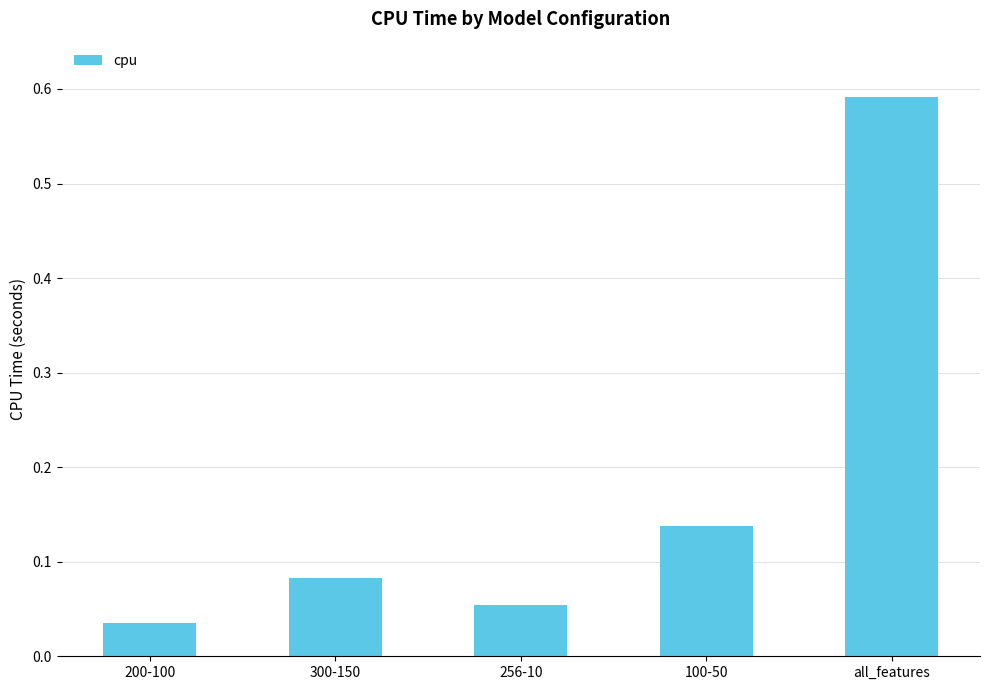

Rank the categories by value from lowest to highest.

200-100, 256-10, 300-150, 100-50, all_features